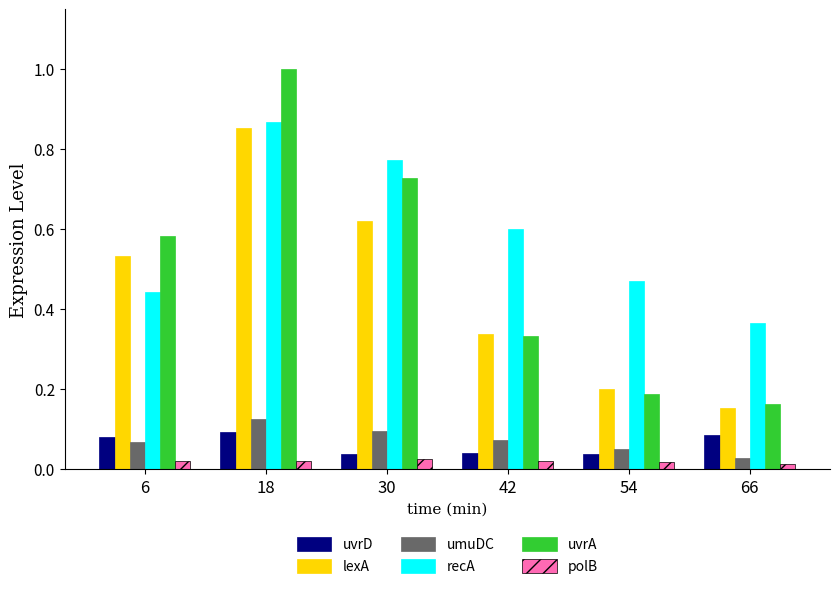

At which label does lexA reach its peak?

18